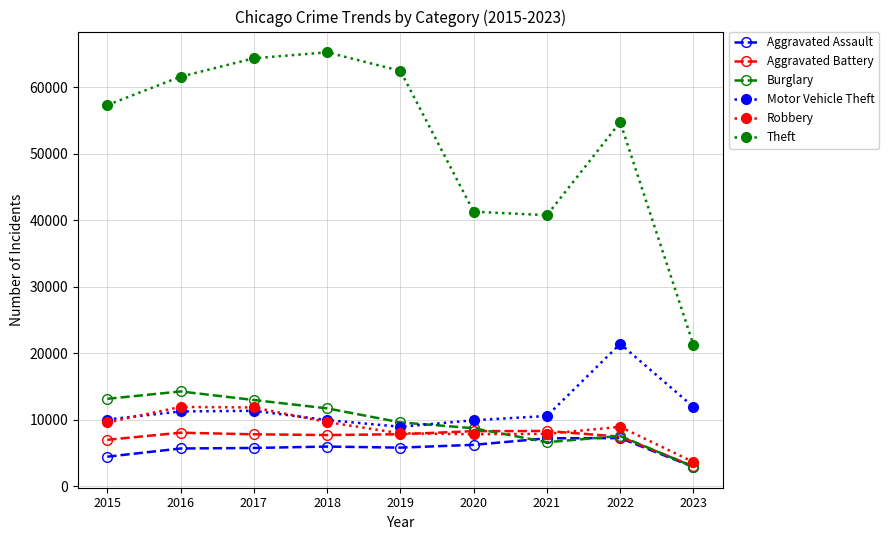

What are all the series names shown in the legend?

Aggravated Assault, Aggravated Battery, Burglary, Motor Vehicle Theft, Robbery, Theft